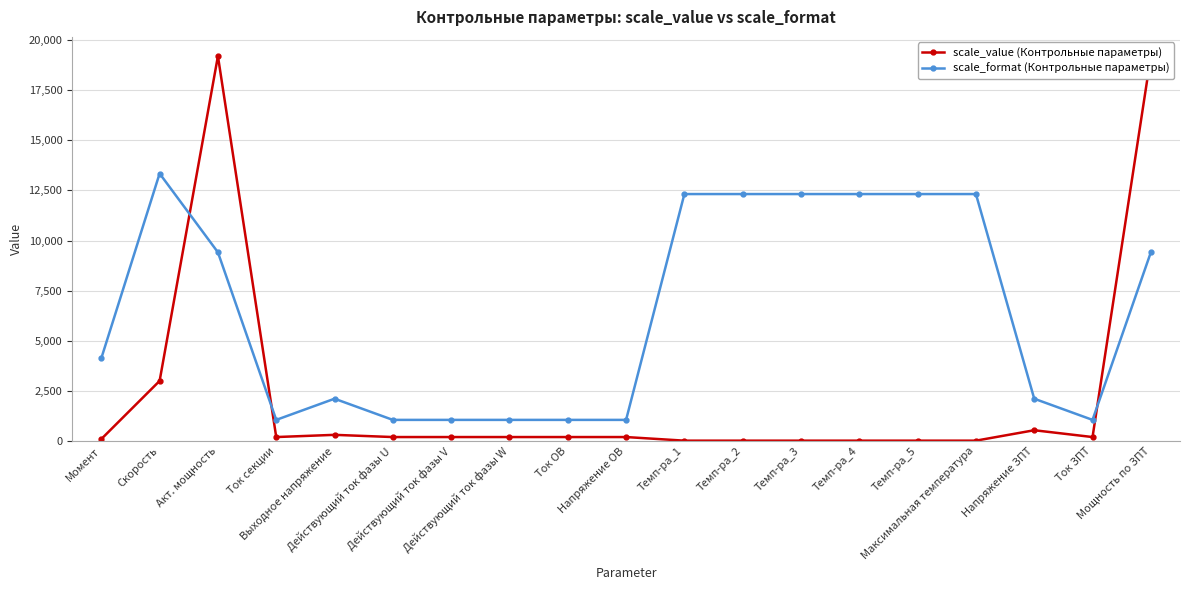

How many values in the scale_value (Контрольные параметры) series are below 200?

7